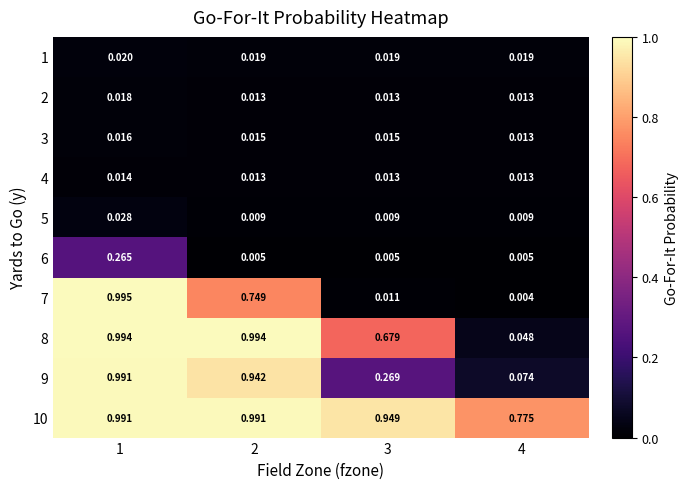

Is the value of 2 at 1 greater than the value of 1 at 2?

No